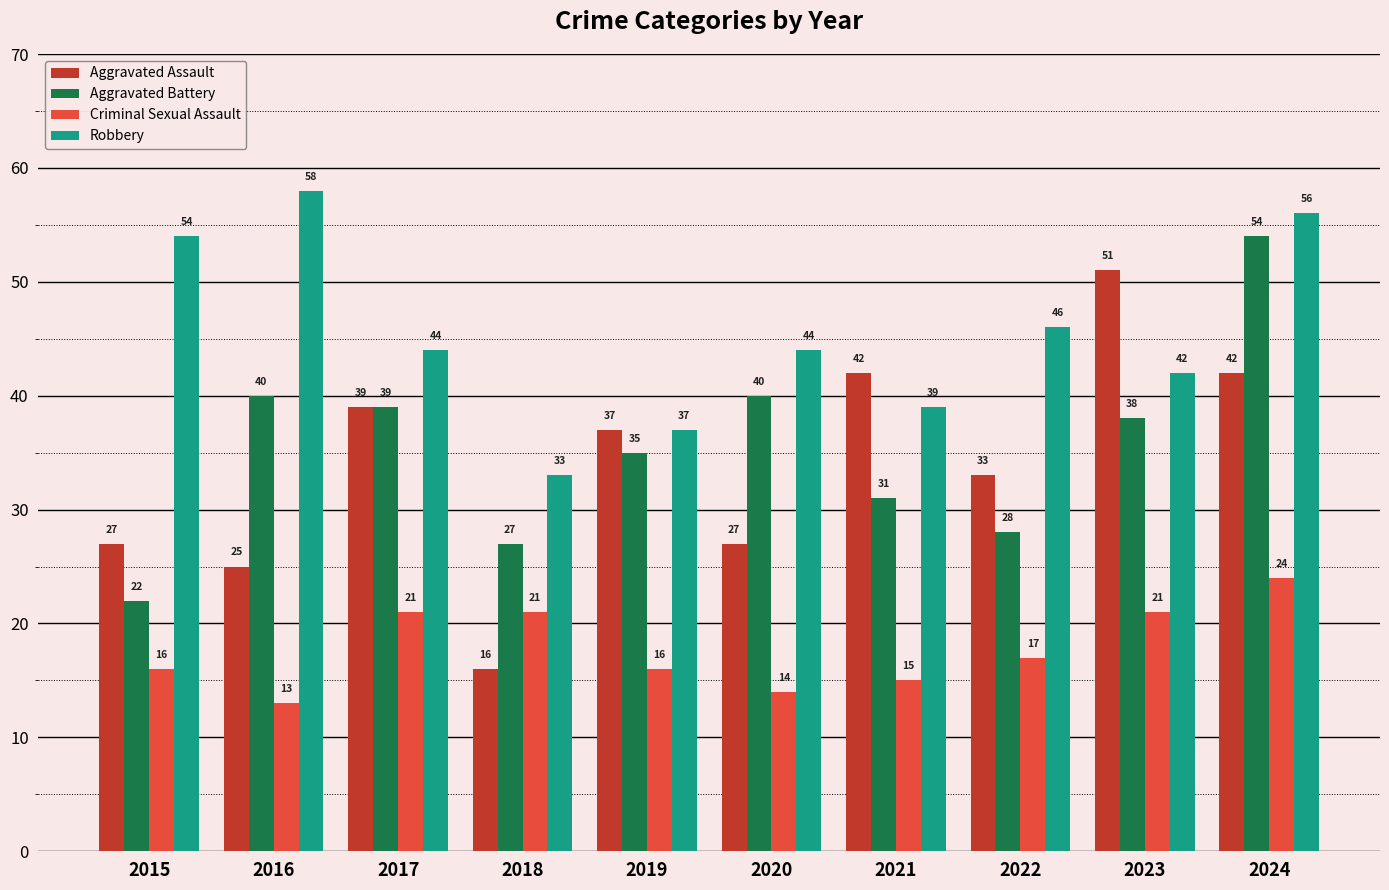

What is the average value of the Robbery series?

45